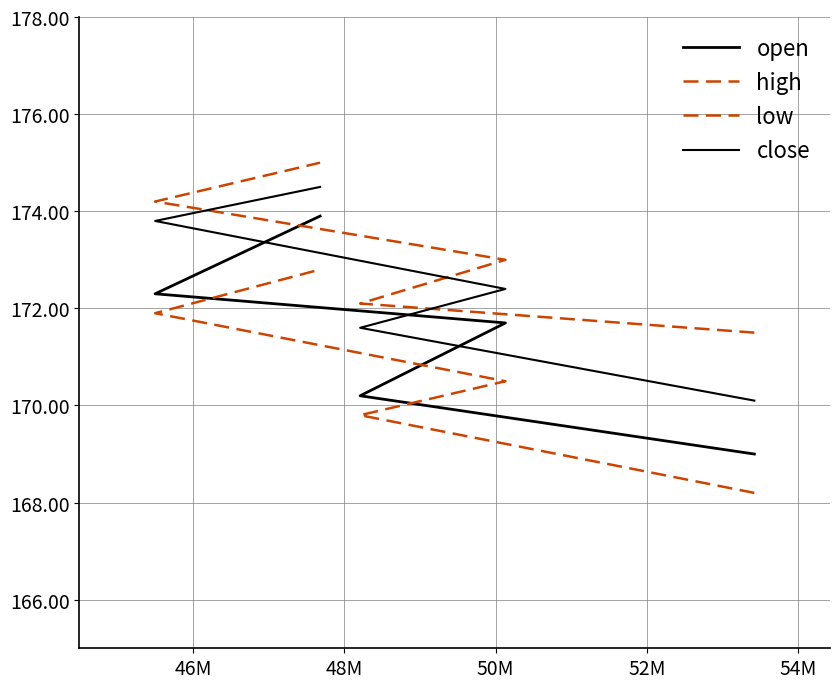

Is this an area chart (filled region under the line)?

No